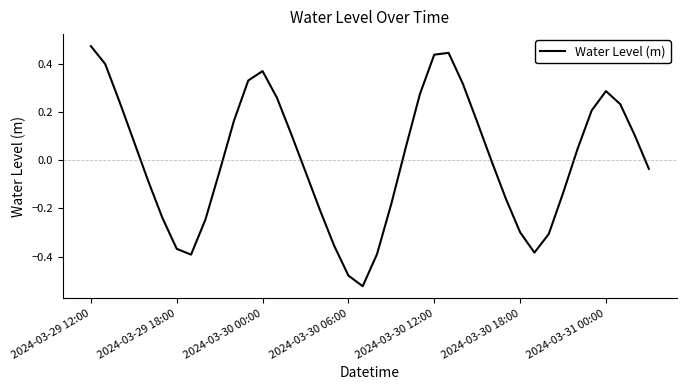

Which category has the highest value across all series?

2024-03-29 12:00